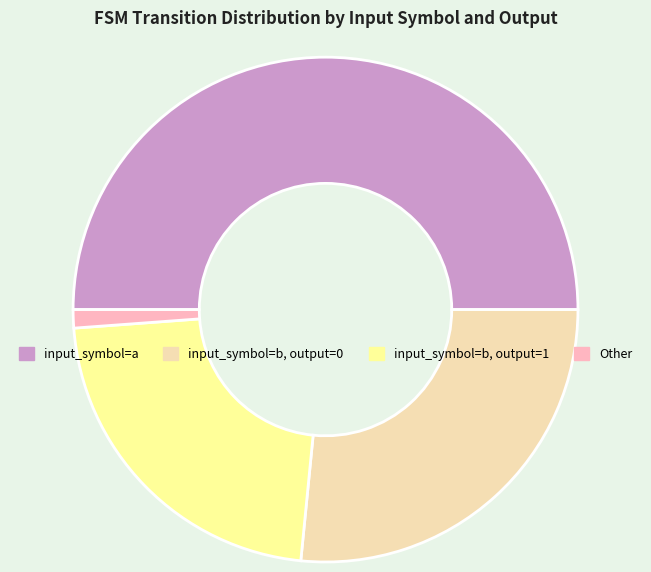

What is the smallest slice in the pie chart?

Other